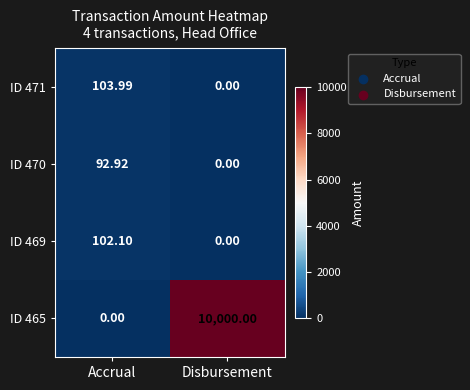

How many distinct data groups are displayed?

4